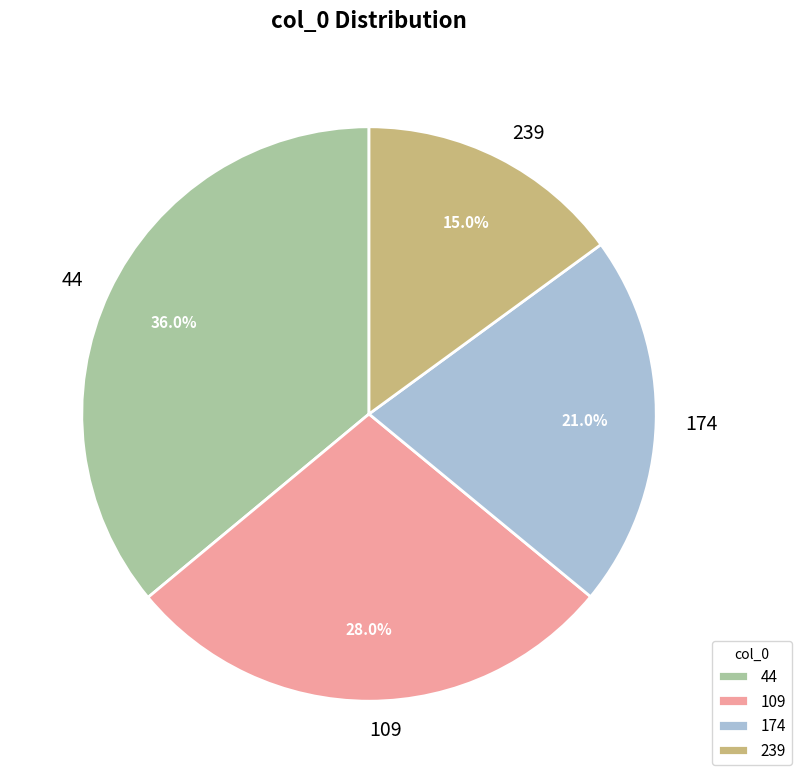

To the nearest percent, what portion does 239 represent?

15%